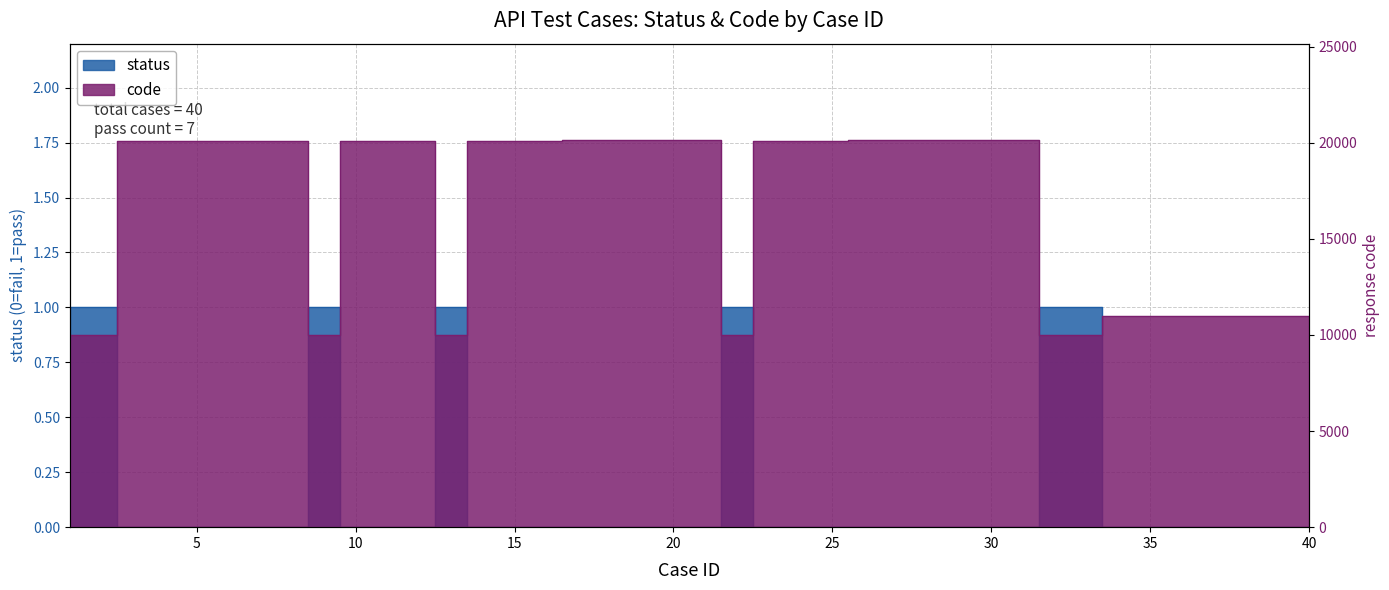

At how many categories does at least one series exceed 4528?

40